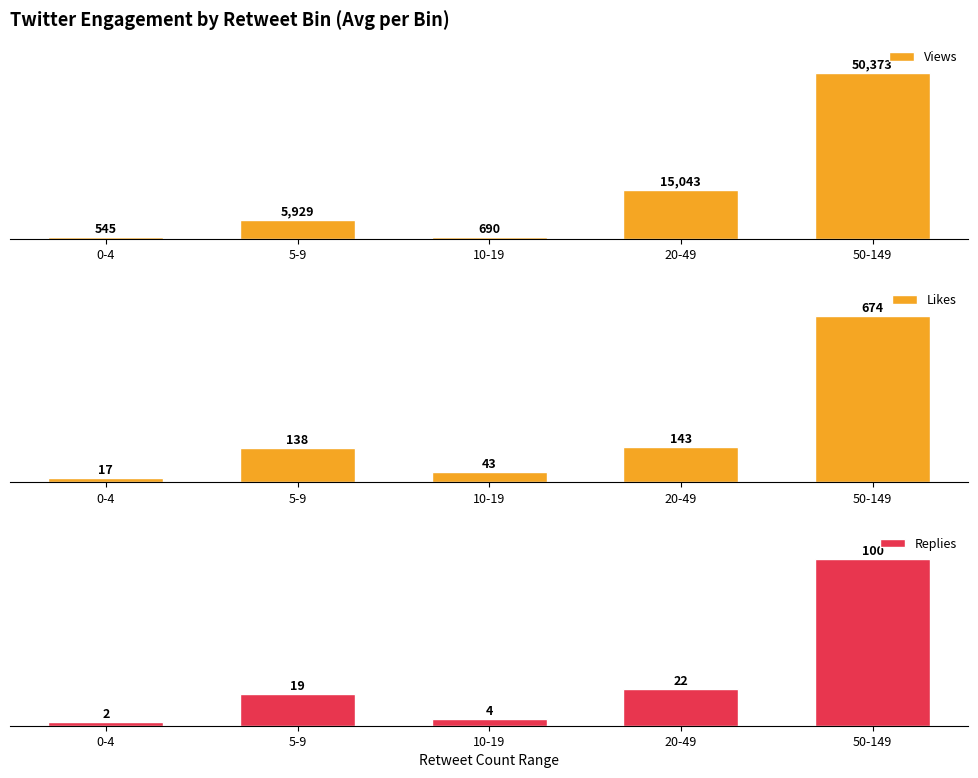

The Replies series shows 168 at 50-149. True or false?

False